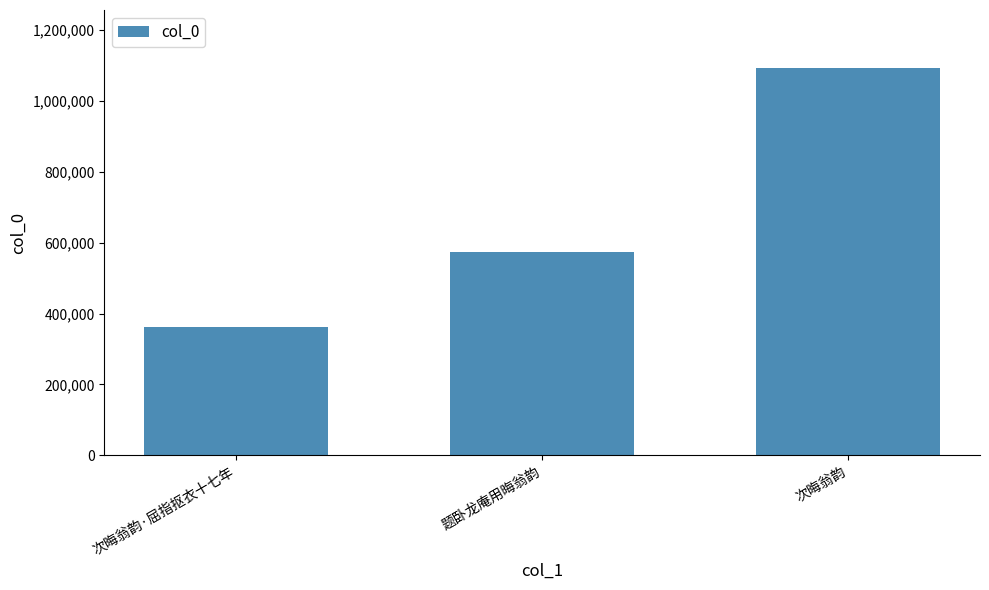

Which category has the lowest value across all series?

次晦翁韵·屈指抠衣十七年